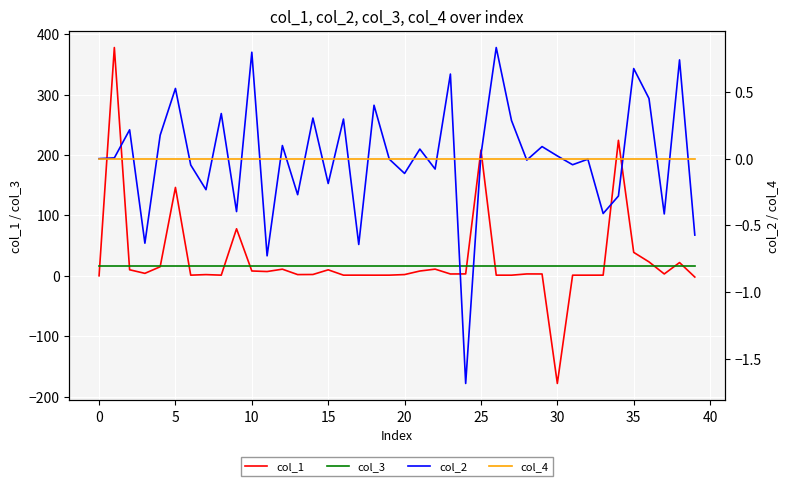

List the series in order of their peak value, lowest first.

col_4, col_2, col_3, col_1